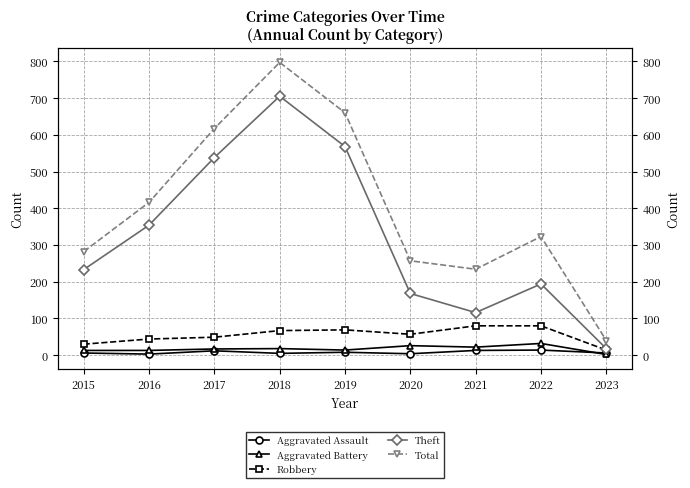

What is the total value across all series at 2015?

564